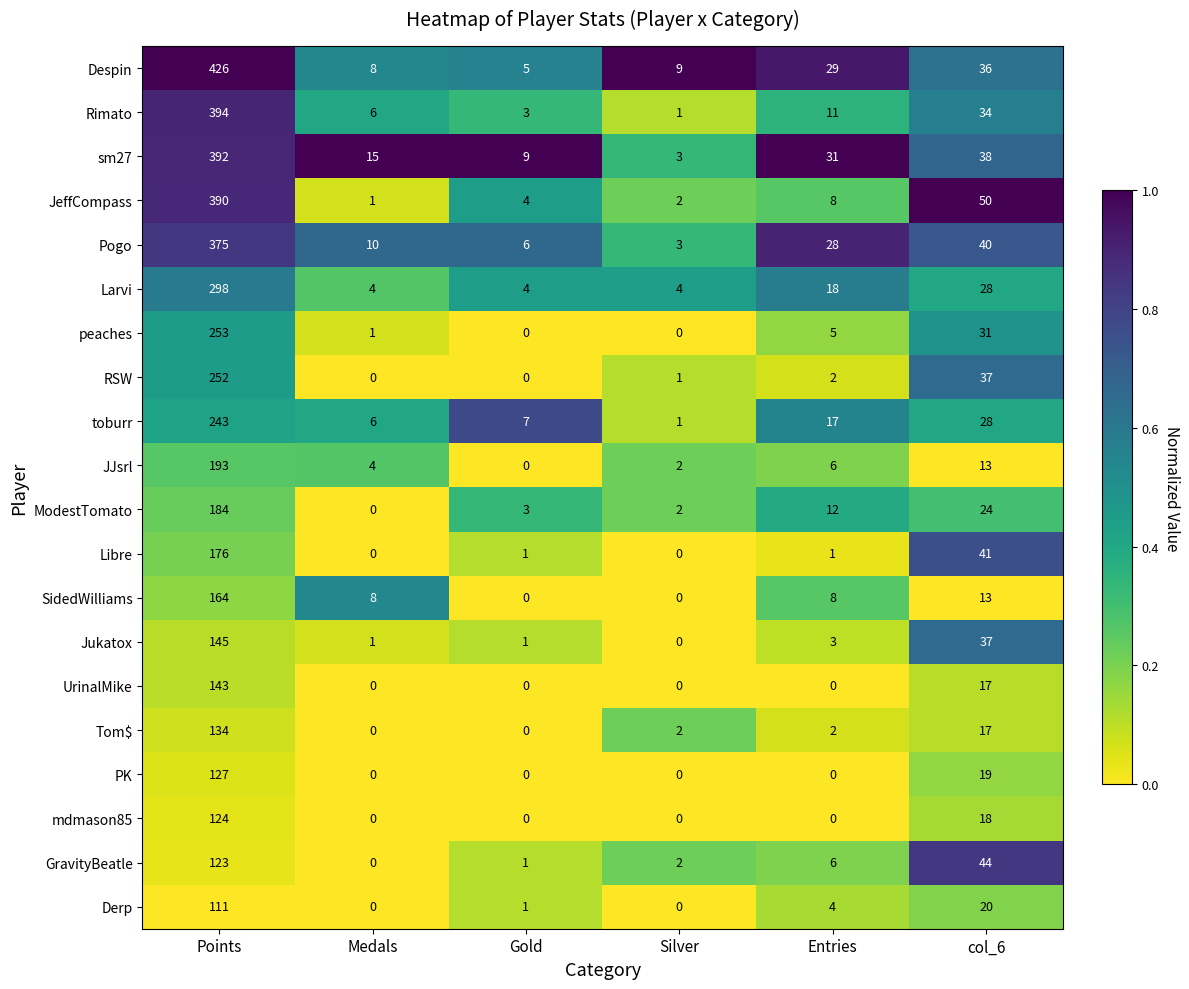

Where does the GravityBeatle series first go above 6?

Points